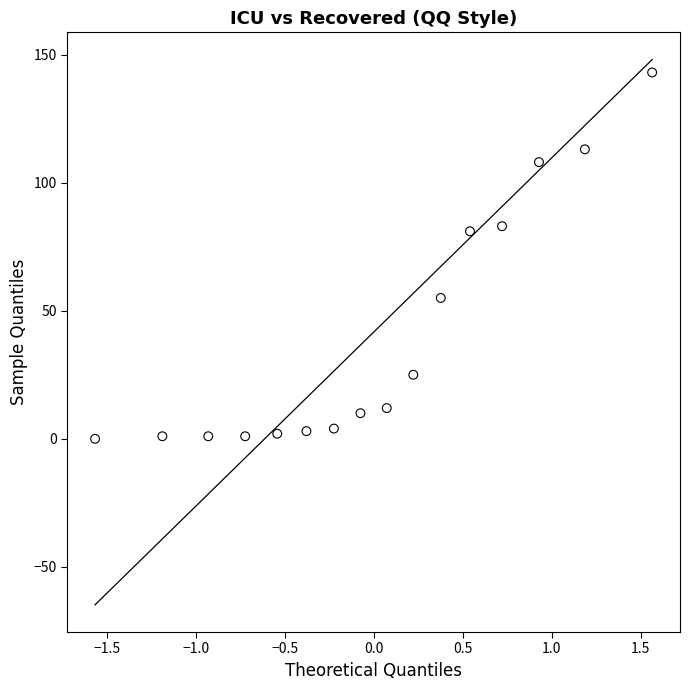

What is the range of Y values (max minus min)?

143